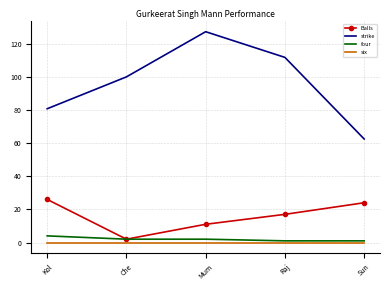

Reading right to left, list all the values displayed in this chart.

Balls: 24.0	17.0	11.0	2.0	26.0
strike: 62.5	111.8	127.3	100.0	80.8
four: 1.0	1.0	2.0	2.0	4.0
six: 0.0	0.0	0.0	0.0	0.0